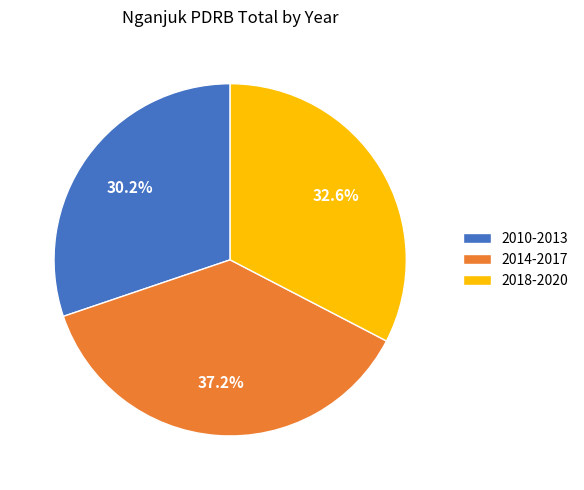

What is the largest slice in the pie chart?

2014-2017